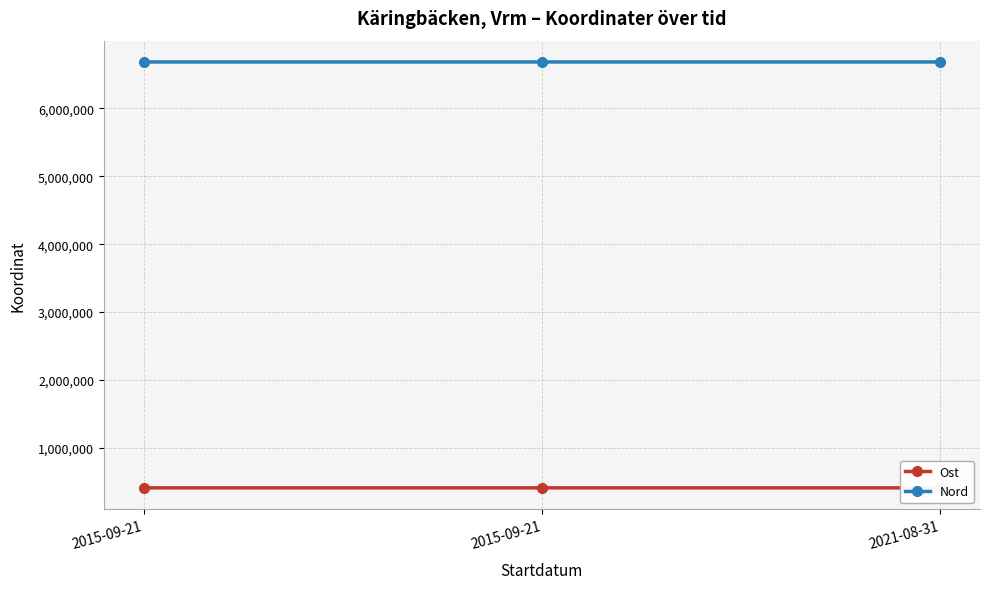

What is the label of the 3rd point from the right?

2015-09-21